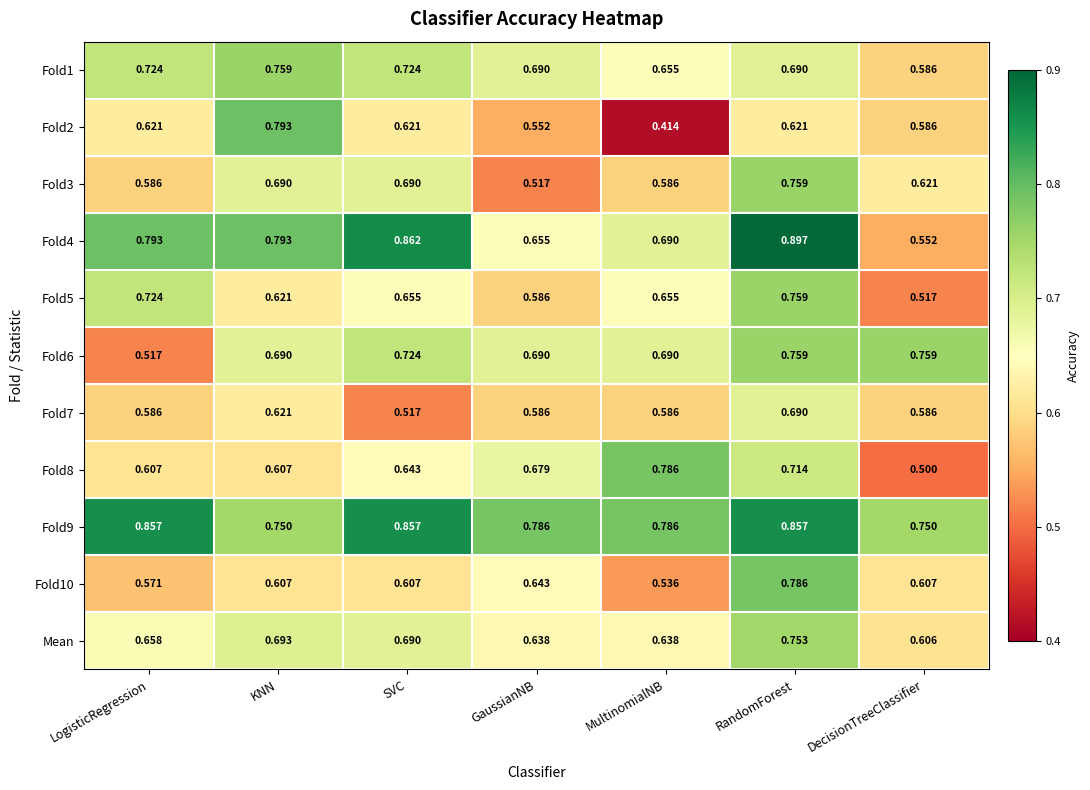

At which category is the sum across all series the highest?

RandomForest